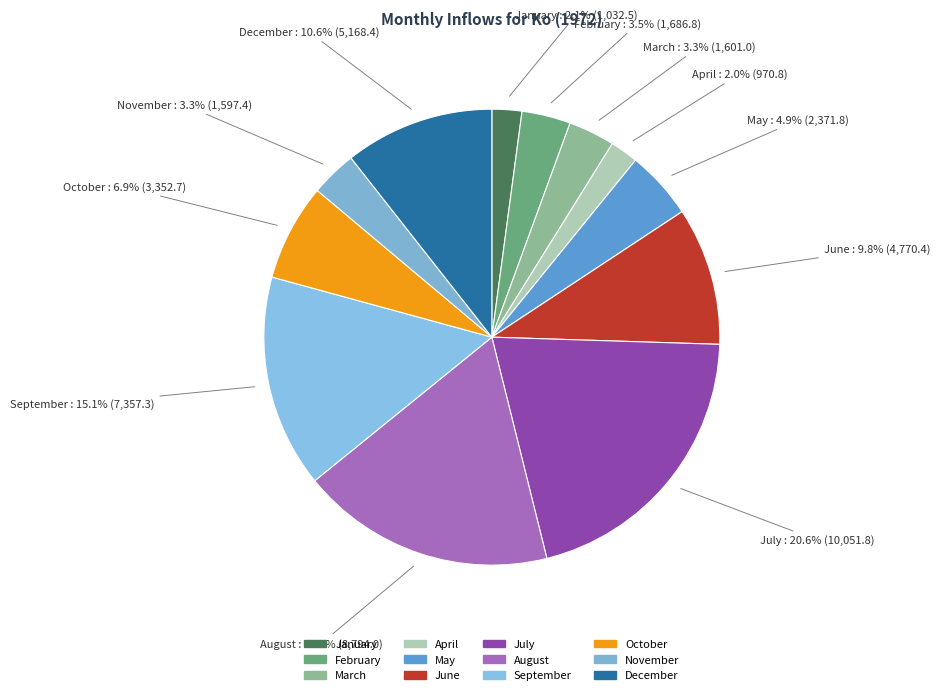

Is July the majority of the pie?

No